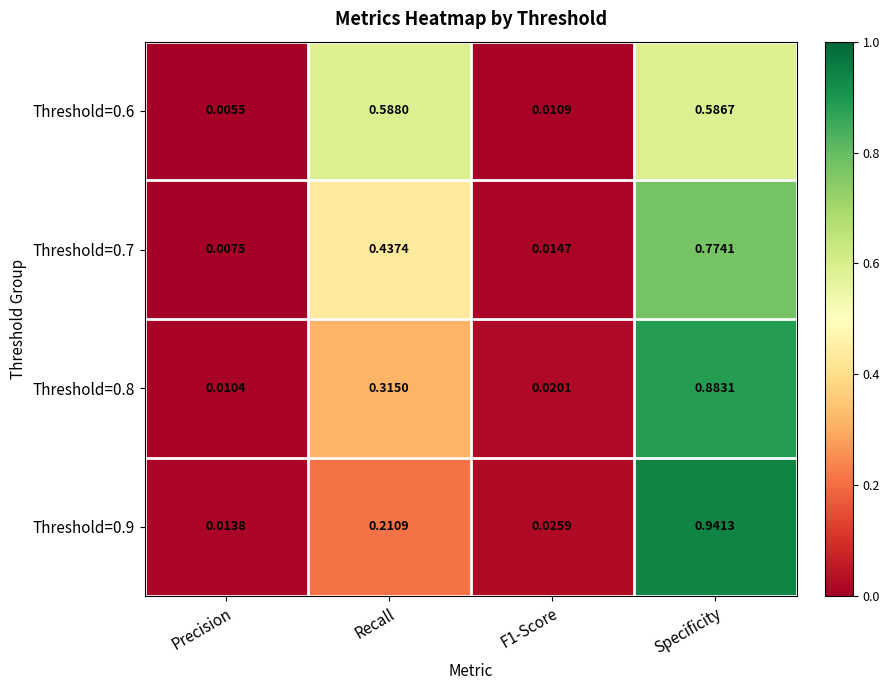

At which label is Threshold=0.8 closest to 0?

Precision